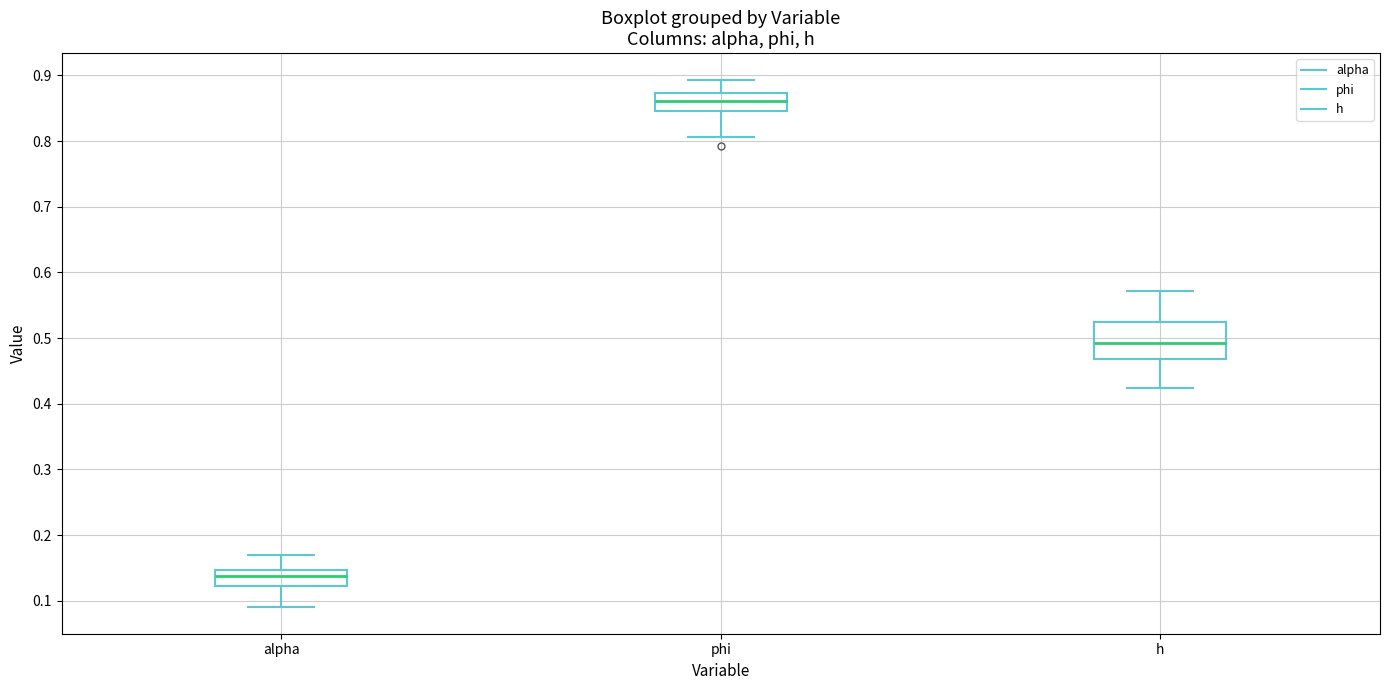

Which box's median line is the highest?

phi